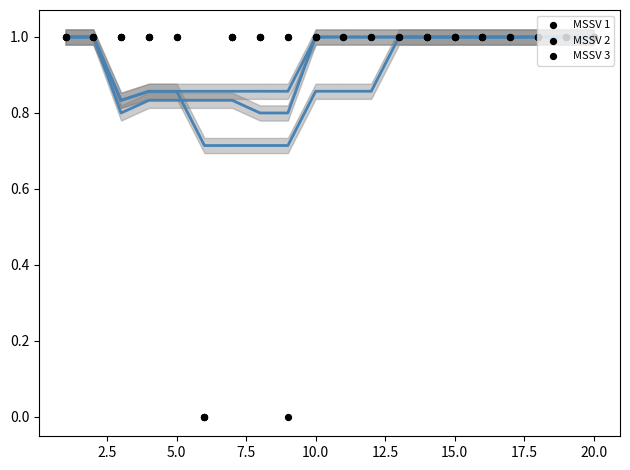

Which series has the largest total across all categories?

MSSV 1